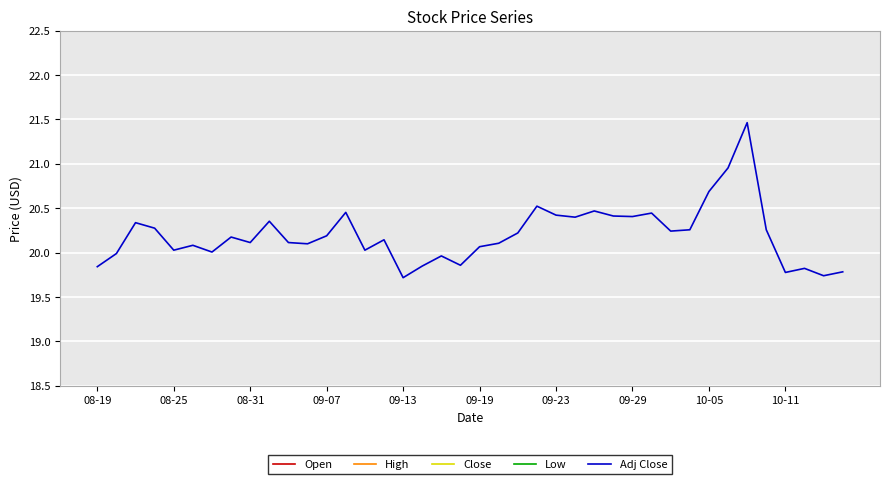

What is the highest value of the Adj Close series?

21.5